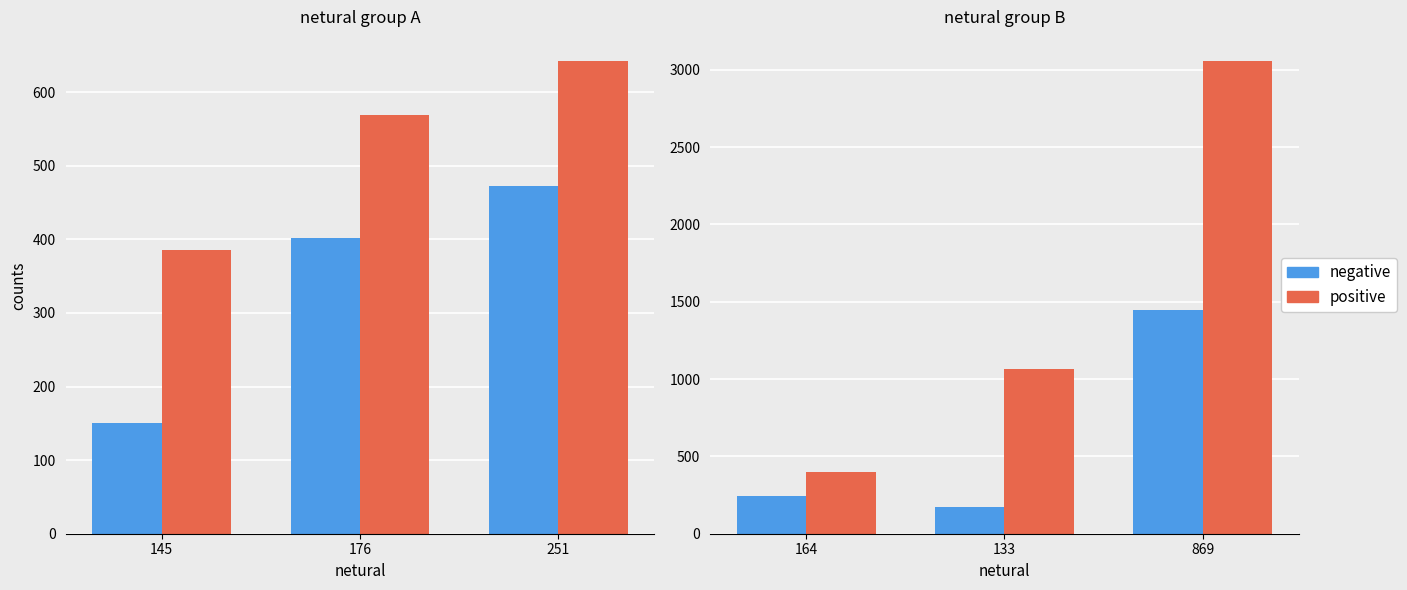

What is the maximum value shown in the chart?

3060